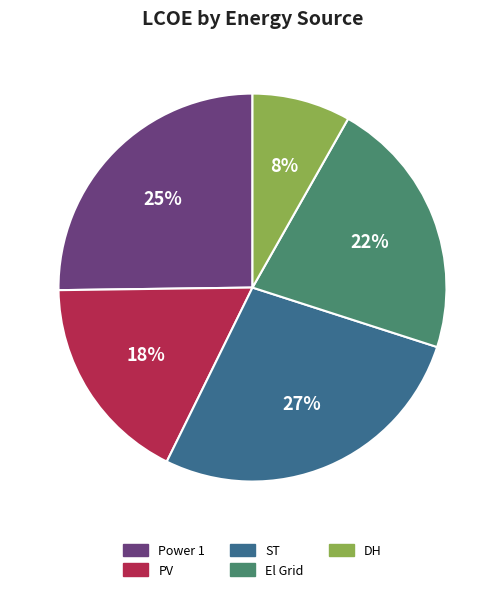

To the nearest percent, what percentage of the pie is DH?

8%